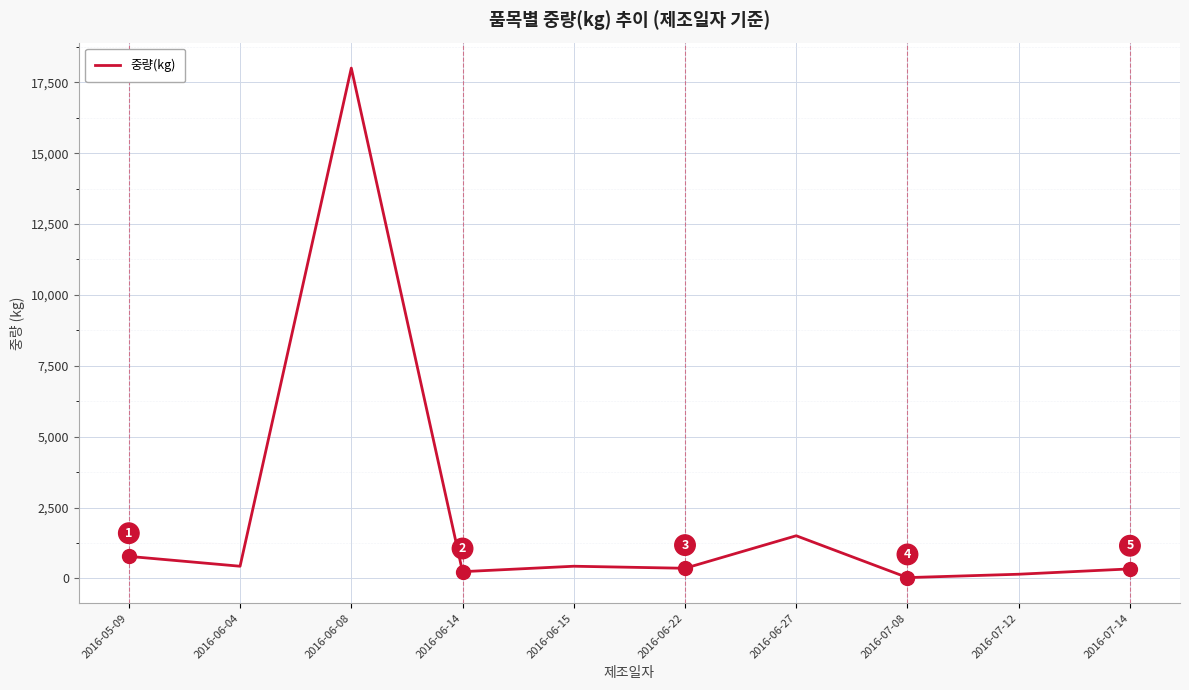

The value at 2016-06-14 is 240. True or false?

True